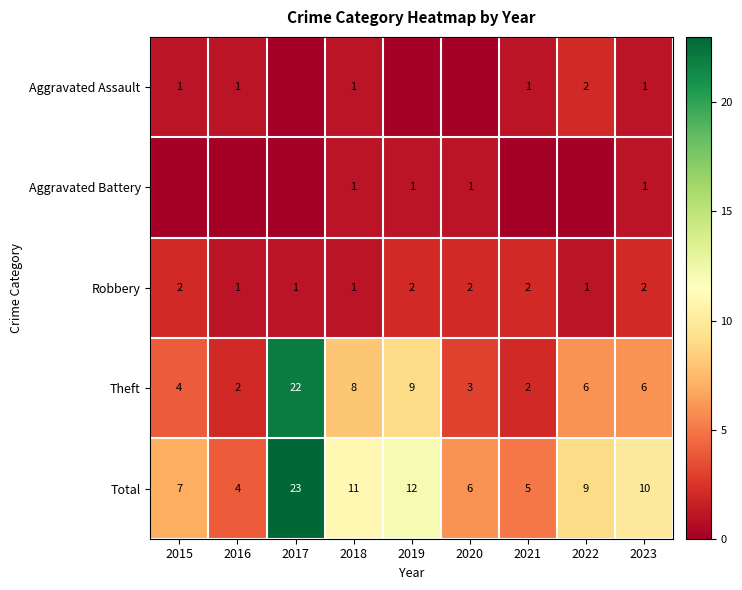

What is the spread (max minus min) of values at 2023?

9